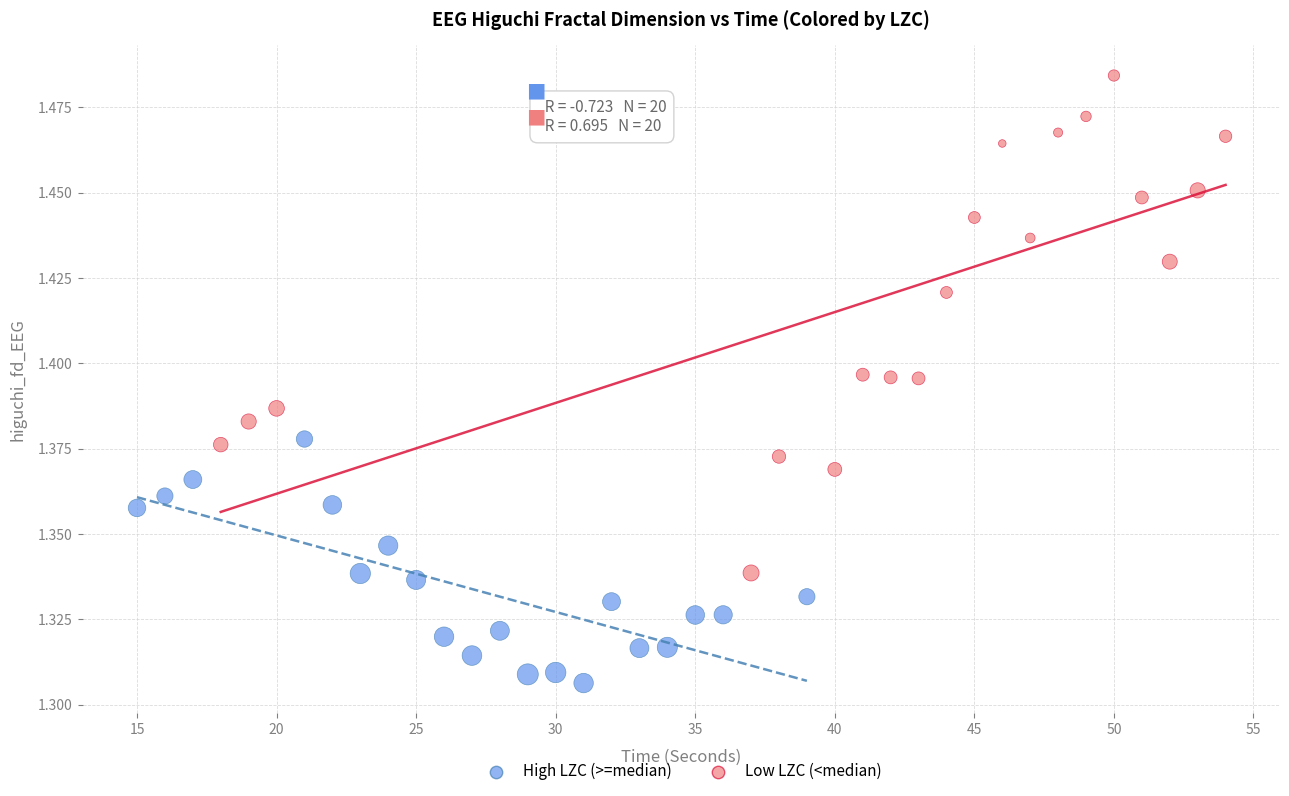

Which series contains the lowest Y value?

High LZC (>=median)